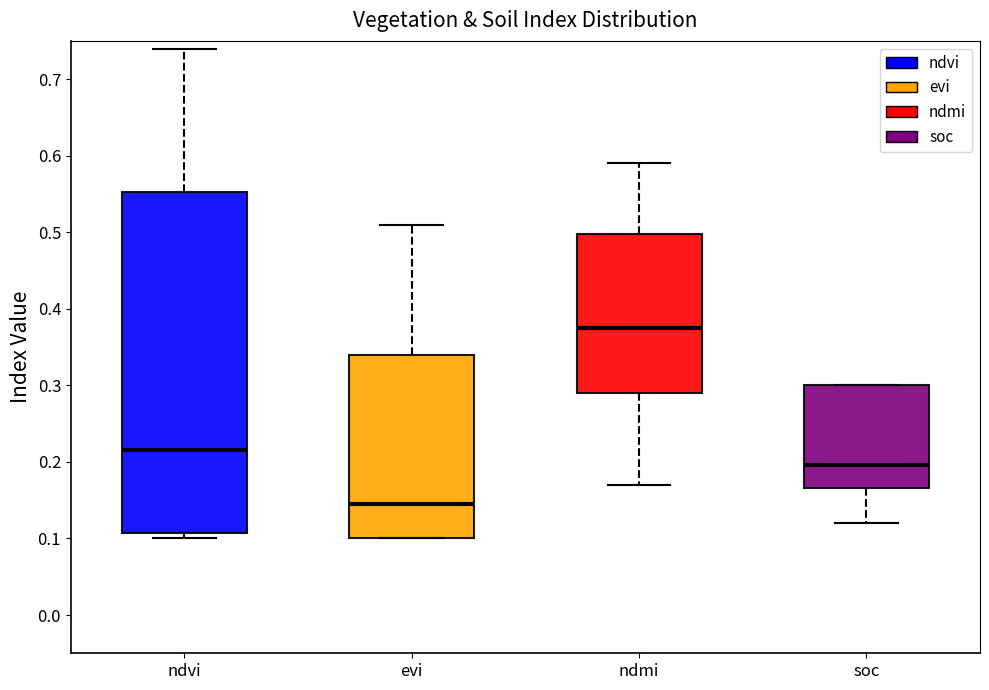

Which box's median line is the highest?

ndmi